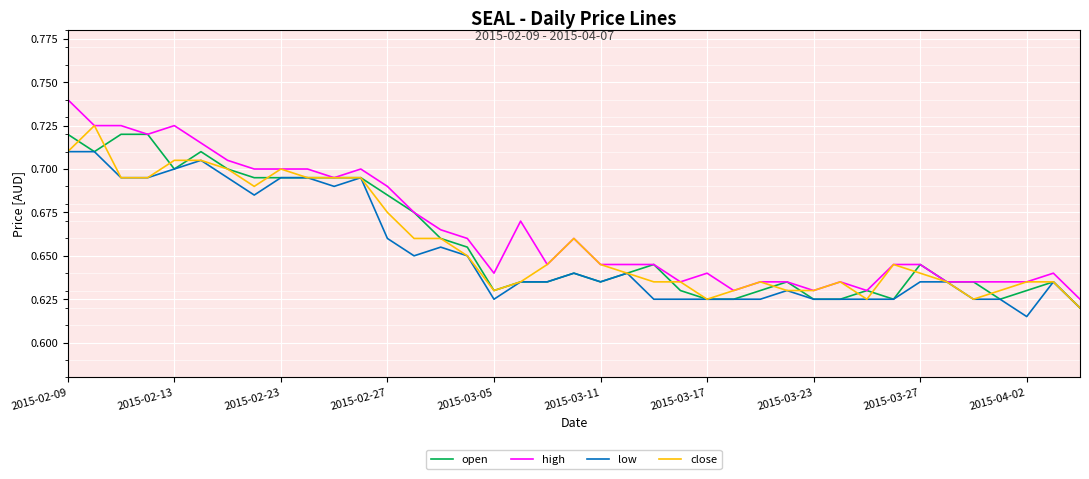

What is the difference between the second highest and minimum values in the open series?

0.1